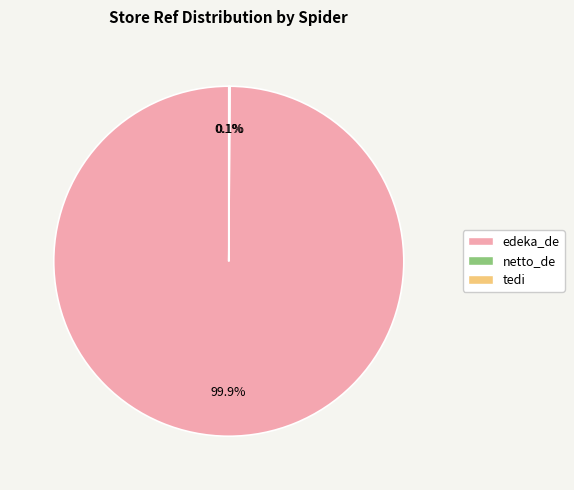

Which slice represents more than half of the pie?

edeka_de